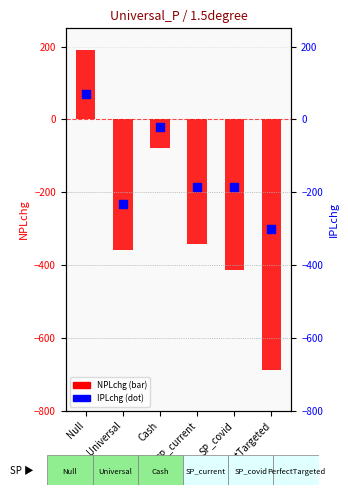

Is the value of IPLchg at Cash greater than the value of NPLchg at SP_current?

Yes